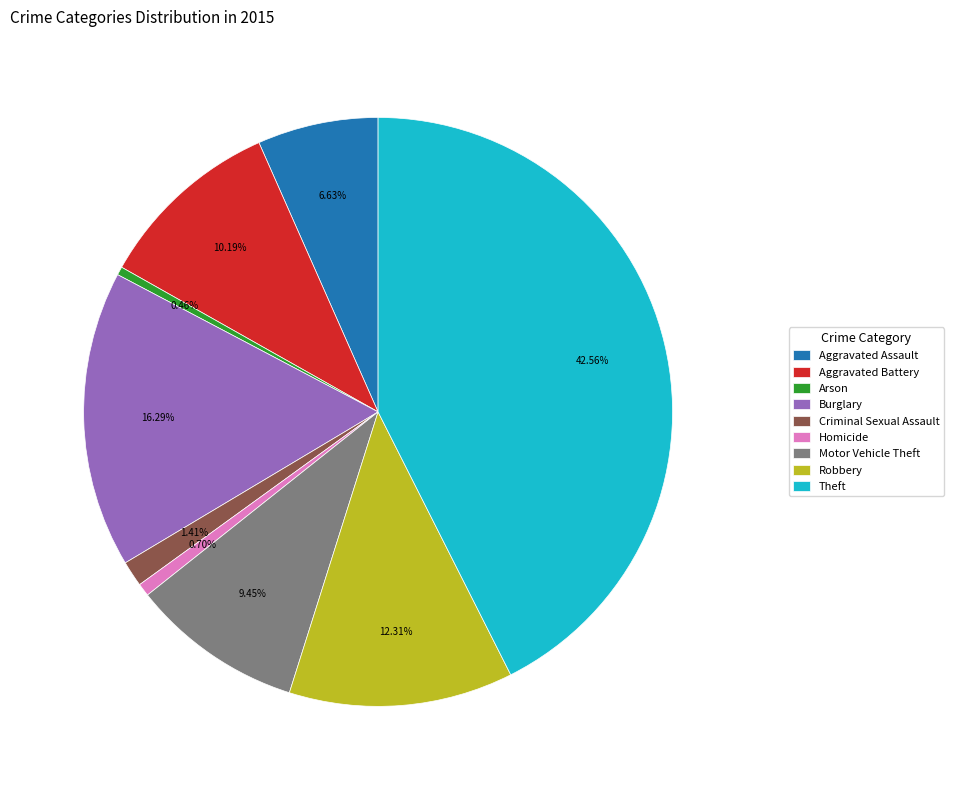

How many segments does this pie chart have?

9